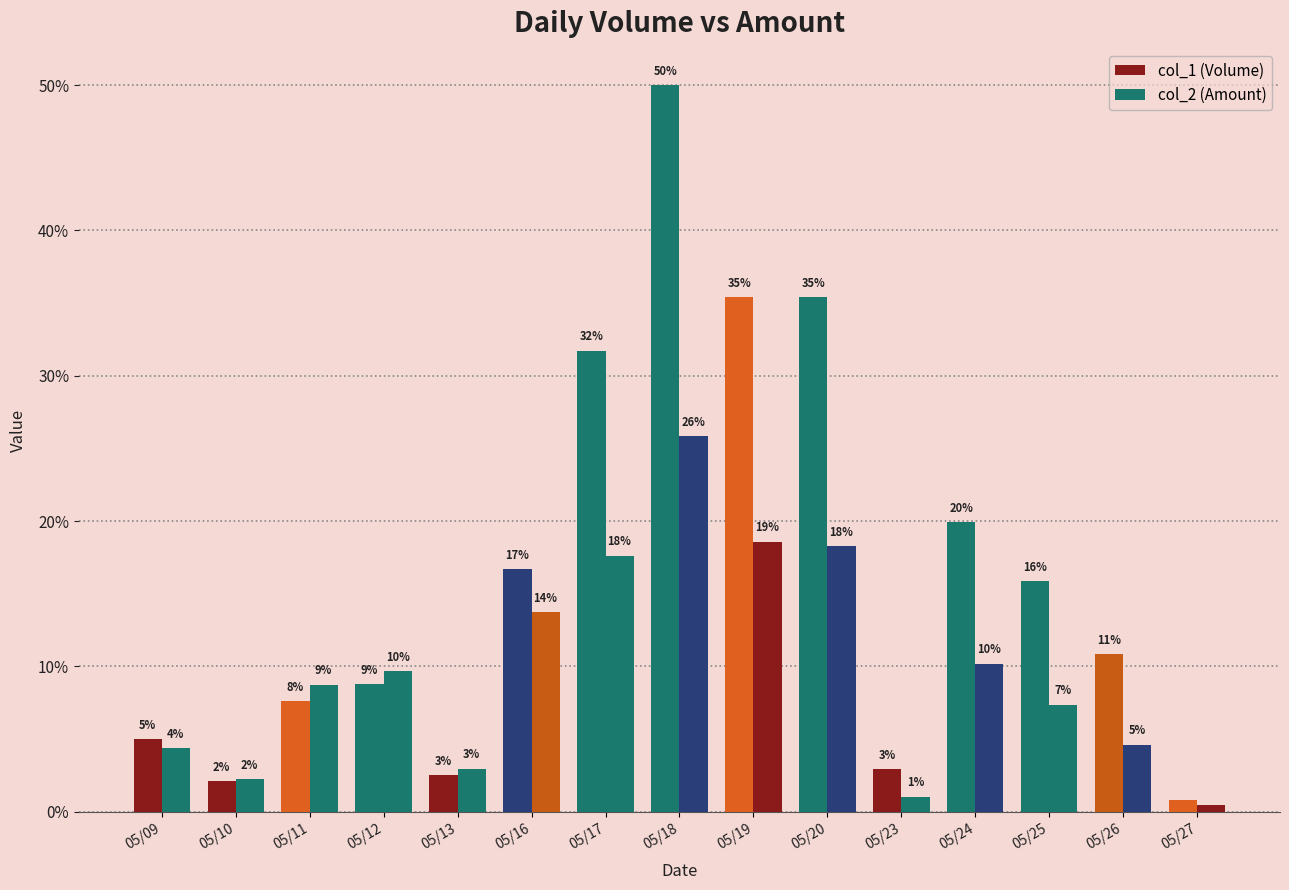

What is the difference between the col_2 (Amount) values at 05/26 and 05/11?

4.1